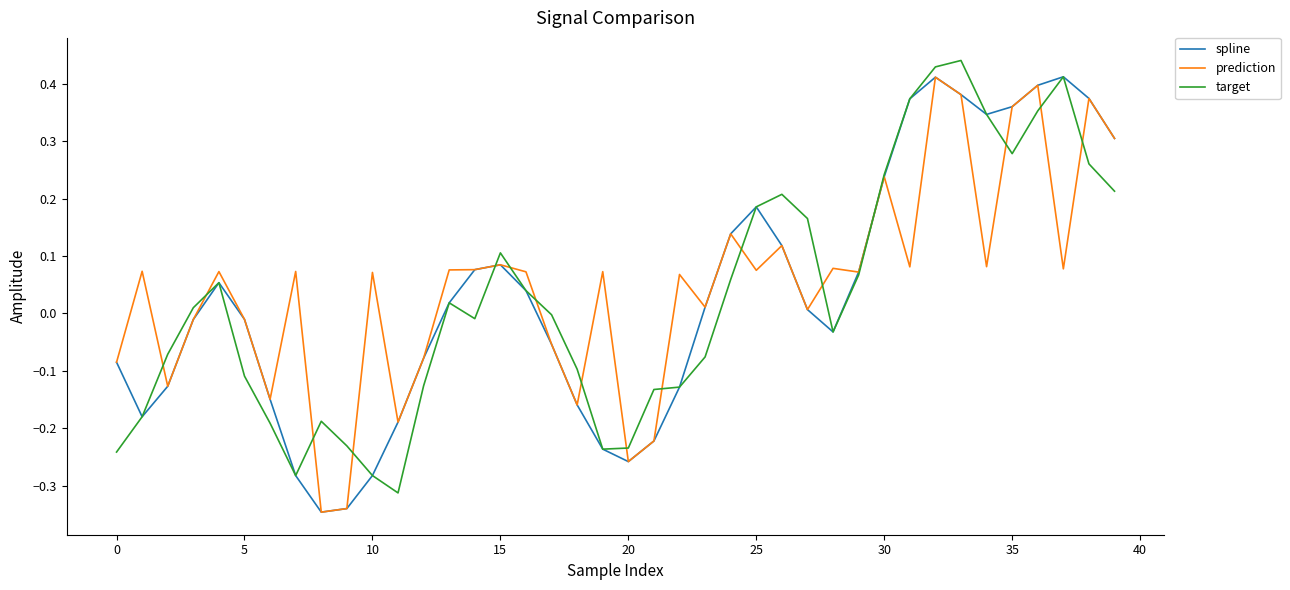

Is this an area chart (filled region under the line)?

No